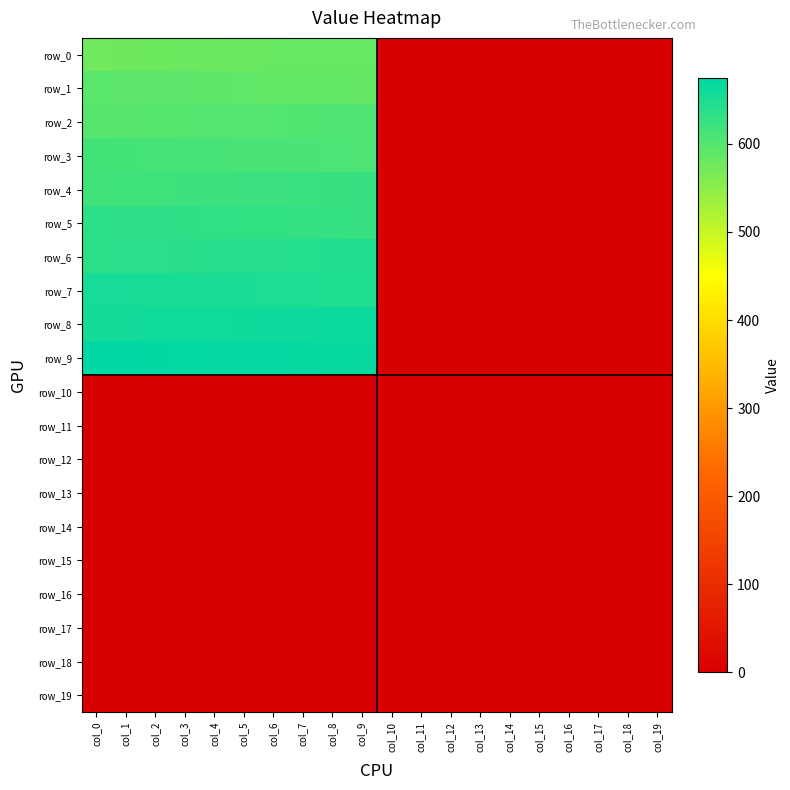

Which series changed the most between col_2 and col_4?

row_0